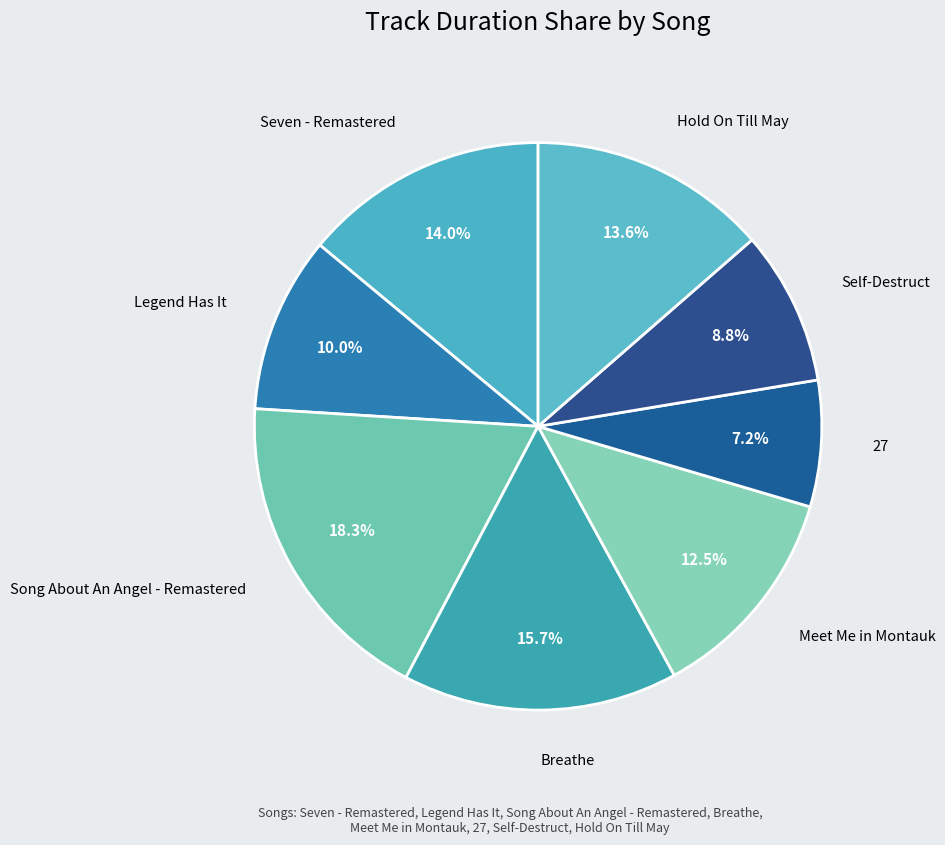

To the nearest percent, what is the average slice percentage?

13%